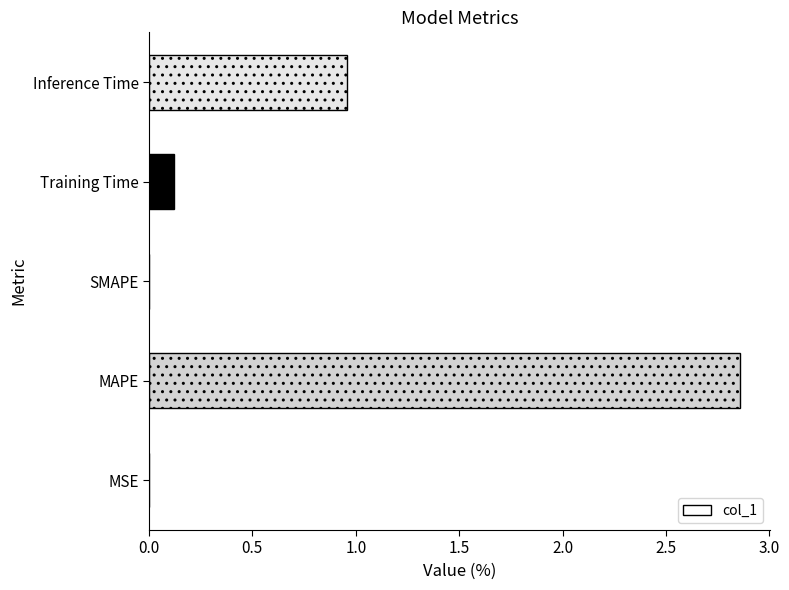

How many data points does each series have?

5